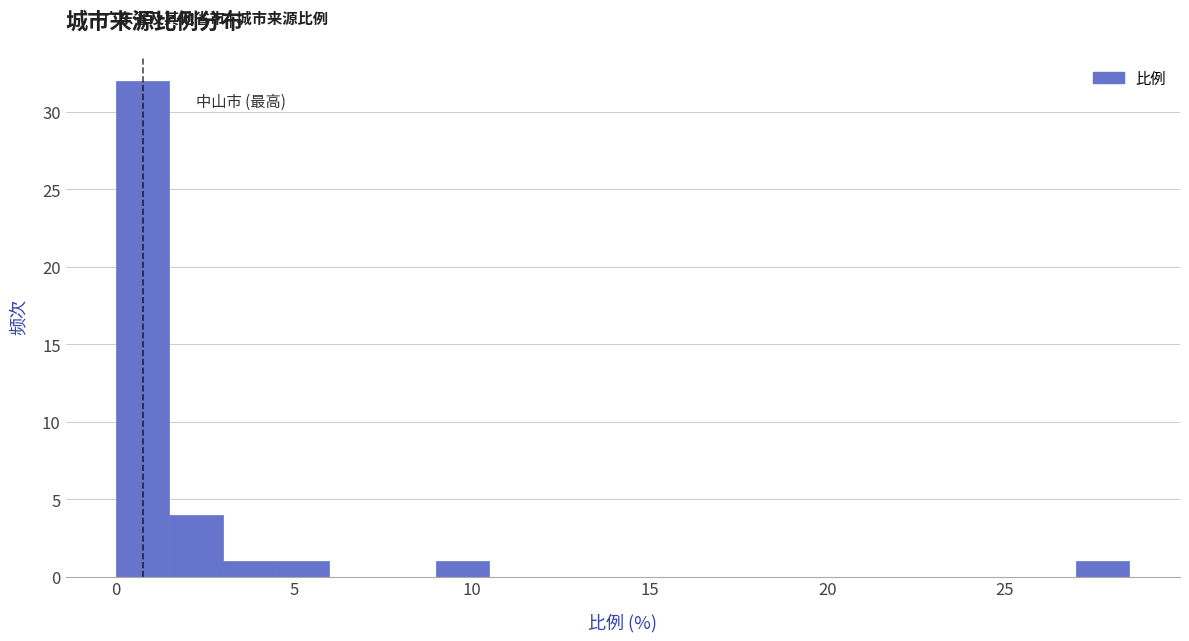

Around what value on the x-axis is the tallest bar? Give the approximate position of its centre, as read against the axis.

1.0